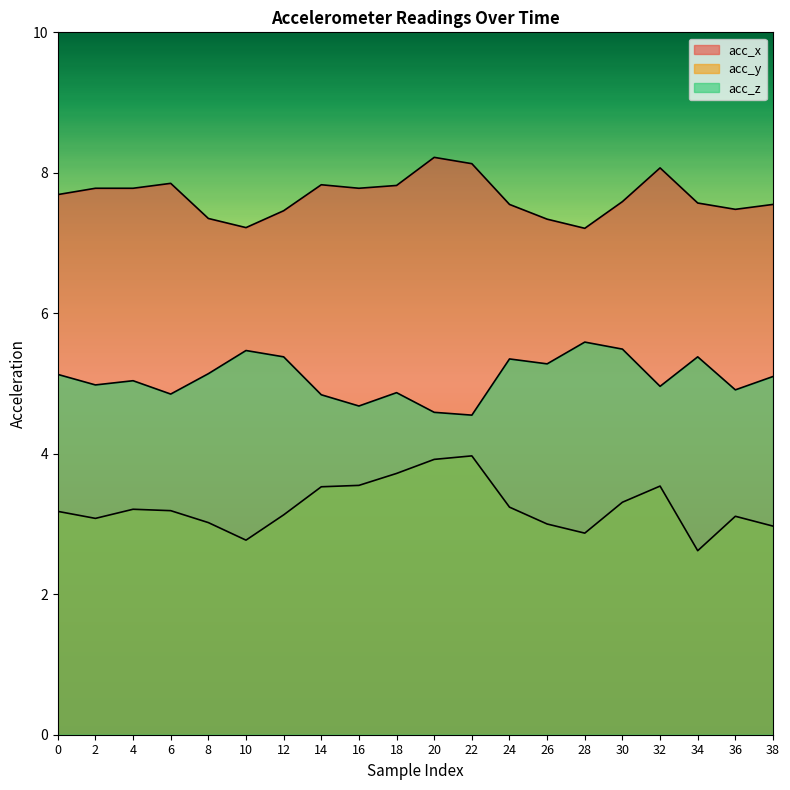

Which series has the widest spread of values?

acc_y